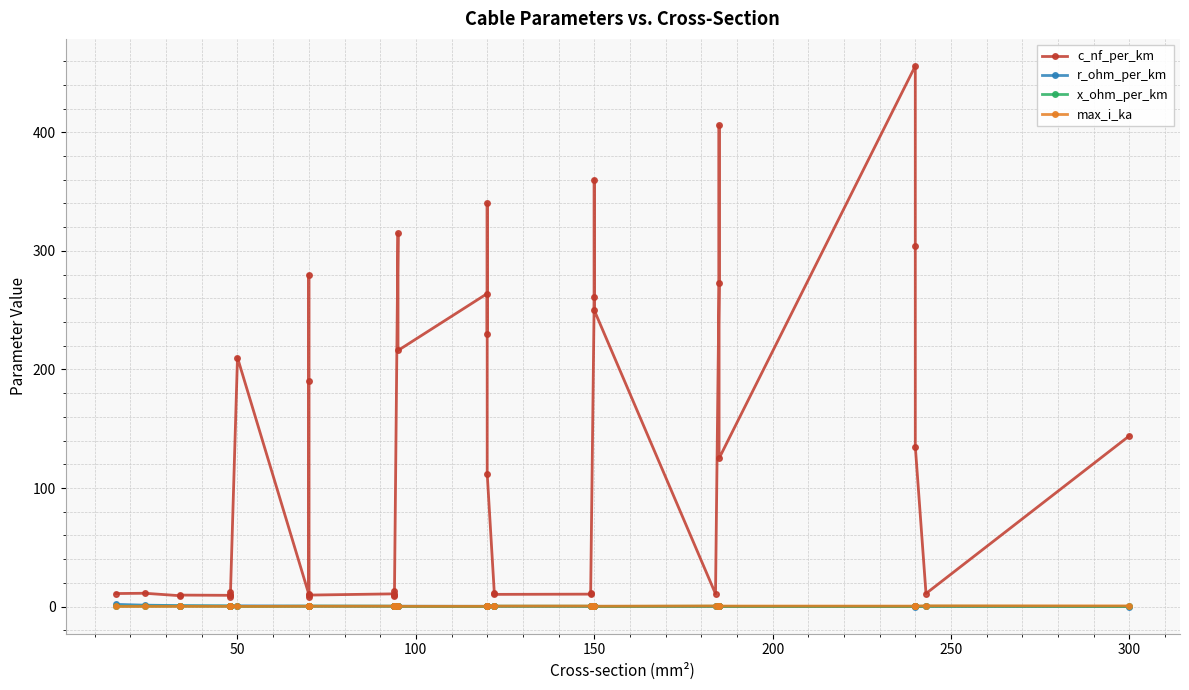

What are all the series names shown in the legend?

c_nf_per_km, r_ohm_per_km, x_ohm_per_km, max_i_ka